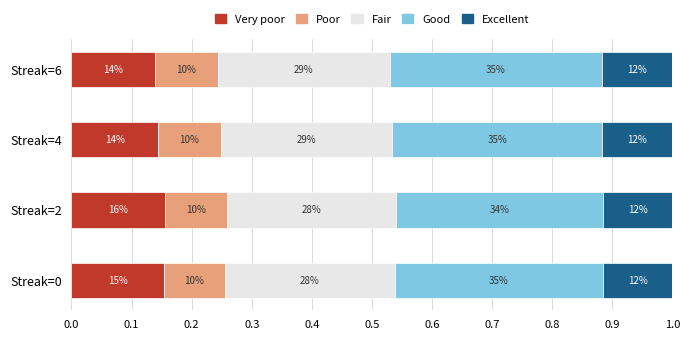

Rank the series by their maximum value, from lowest to highest.

Poor, Excellent, Very poor, Fair, Good